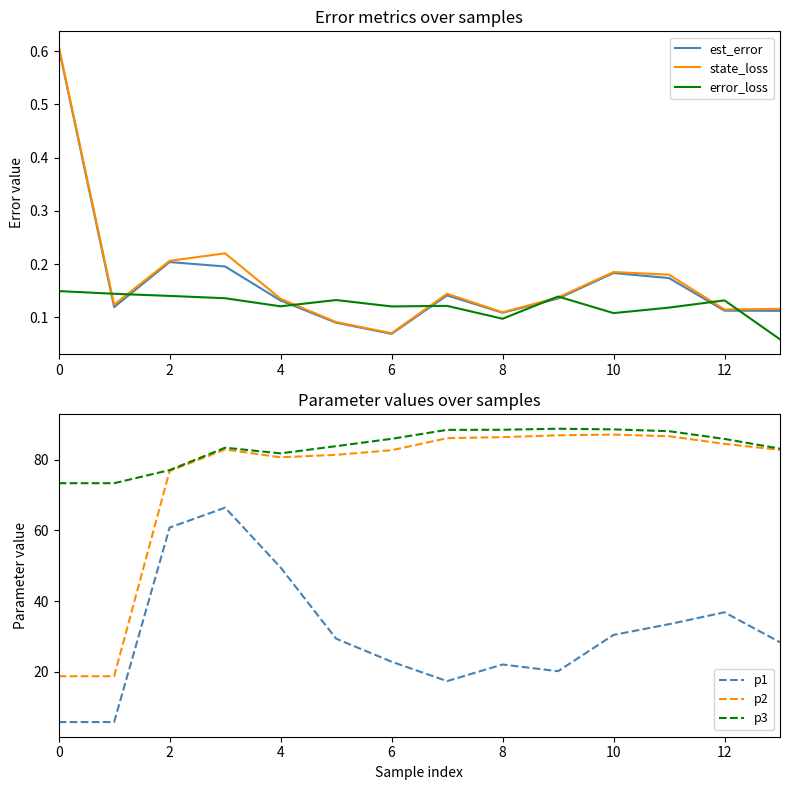

Between 9 and 13, which series saw the biggest shift?

p1